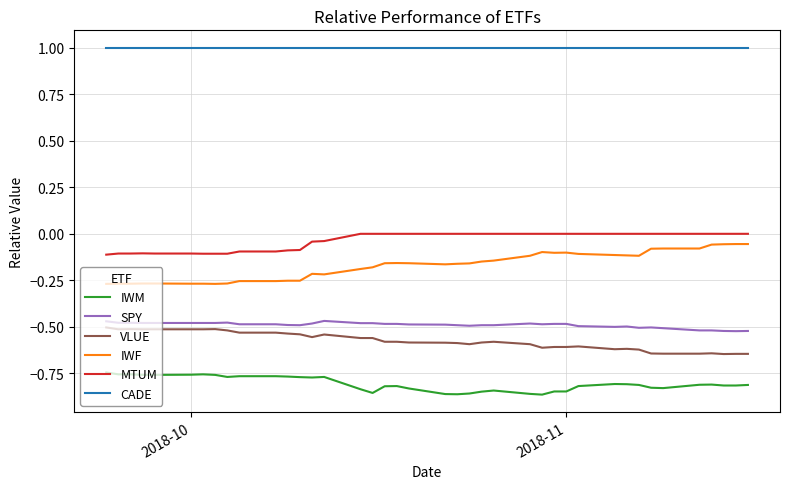

True or false: IWM and CADE intersect in this chart.

False